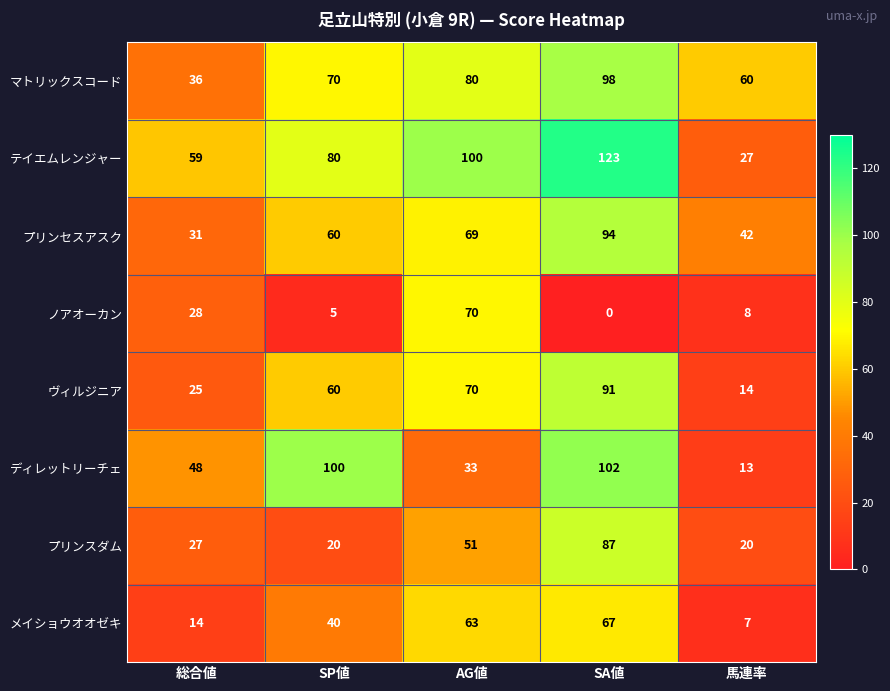

Which category has the lowest value across all series?

SA値